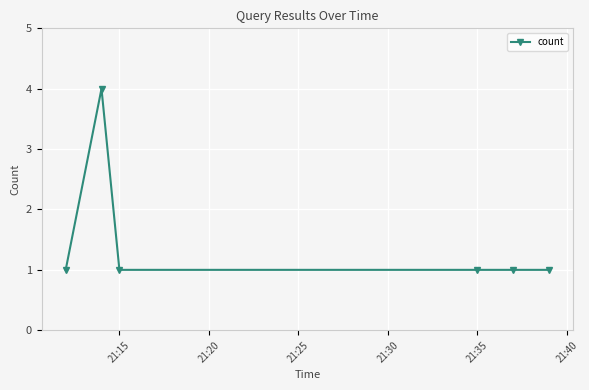

What is the value of the 6th point from the left?

1